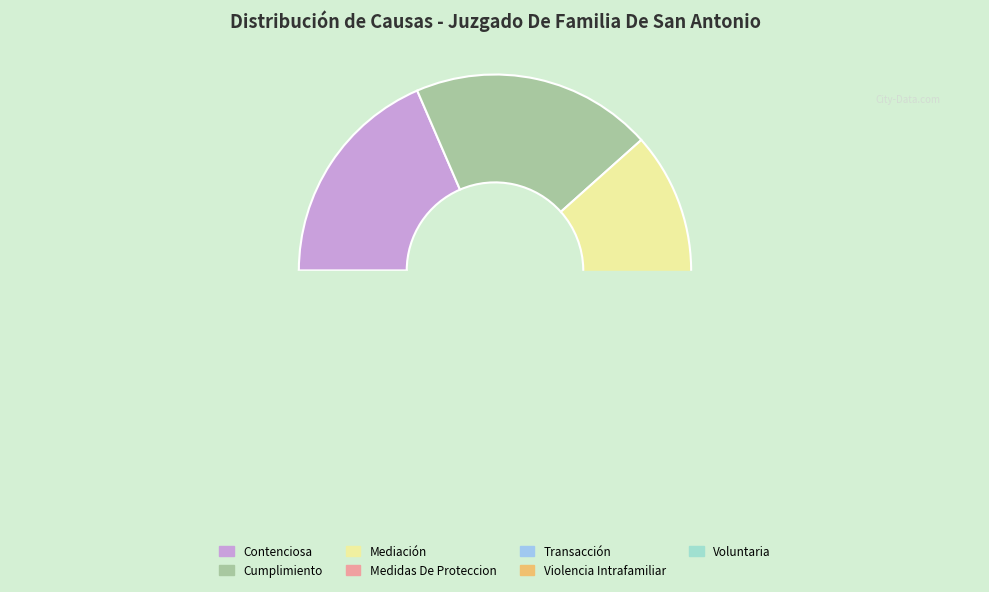

What is the change in value from Cumplimiento to Transacción?

-67